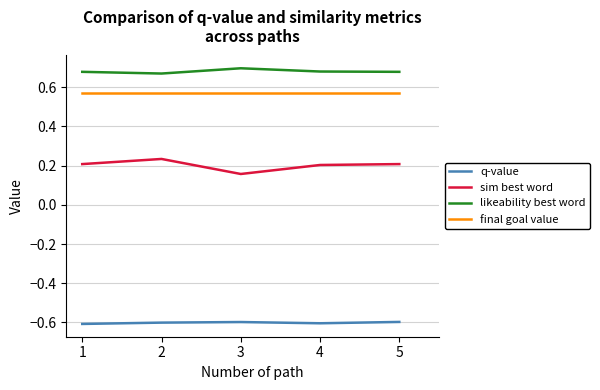

Where is sim best word nearest to the value 0?

3